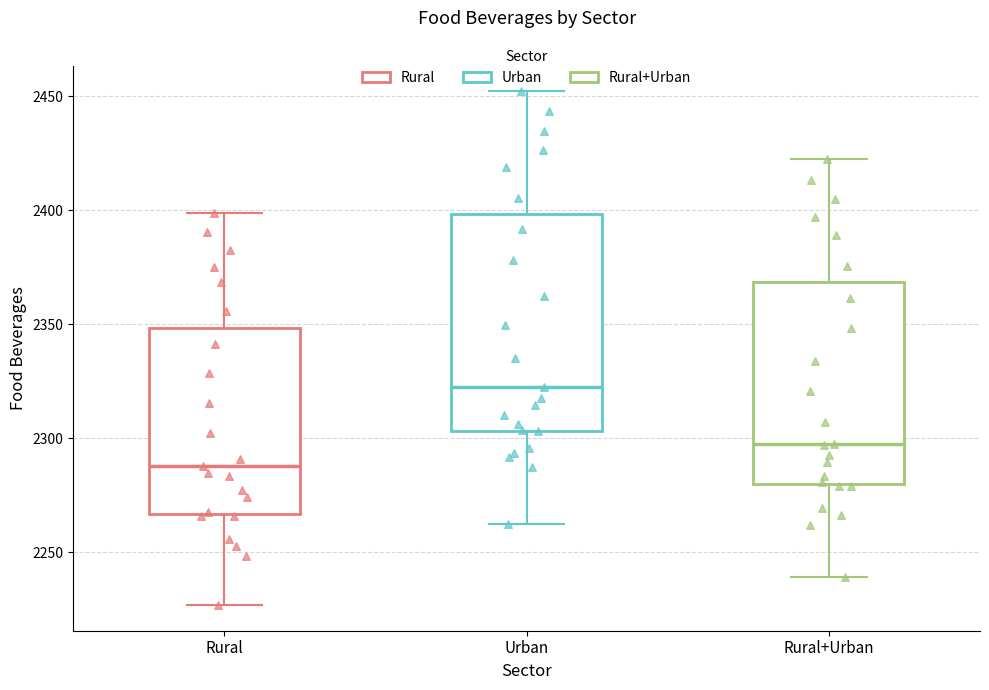

Reading left to right, transcribe this box plot: for each box, give where its median line is, the range the box spans, and where its two whiskers end, as read against the y-axis. The values are not printed on the chart, so give them approximately, as read against the axis.

Rural: median 2290, box 2265 to 2350, whiskers 2225 to 2400
Urban: median 2320, box 2305 to 2400, whiskers 2260 to 2450
Rural+Urban: median 2295, box 2280 to 2370, whiskers 2240 to 2420